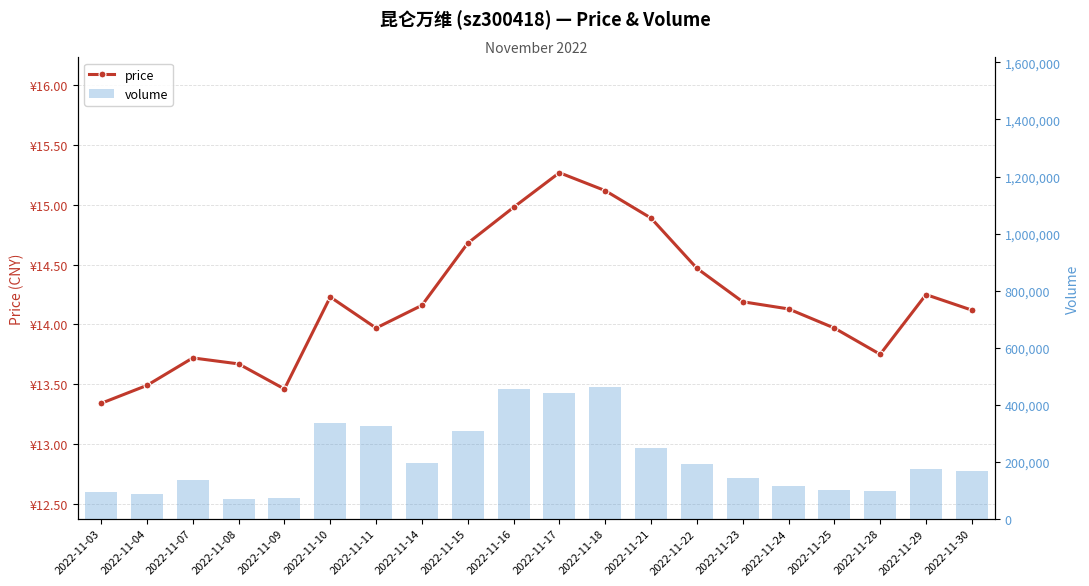

Which series has the widest spread of values?

volume